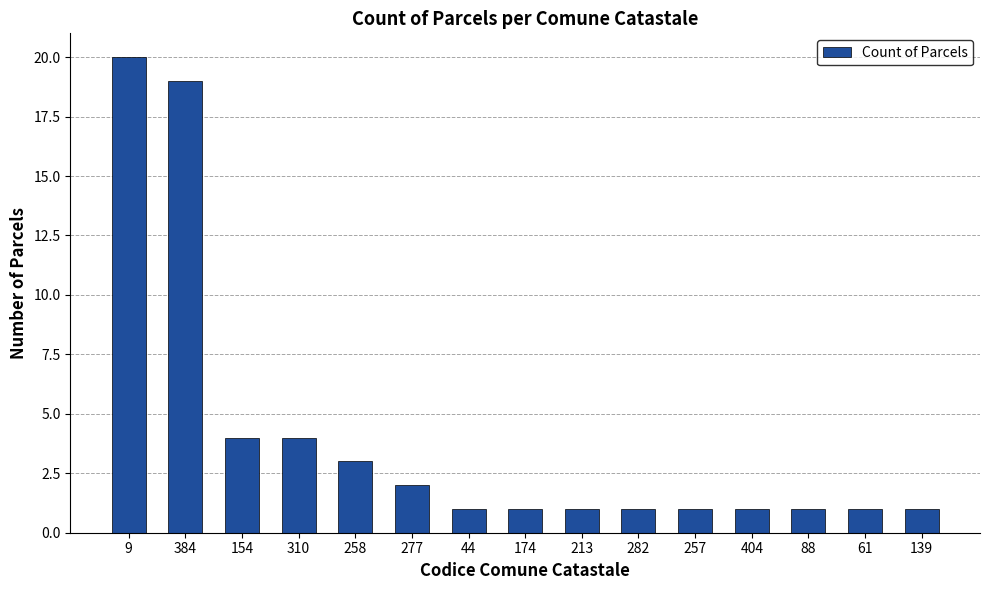

Reading right to left, extract all data points from this chart.

1	1	1	1	1	1	1	1	1	2	3	4	4	19	20